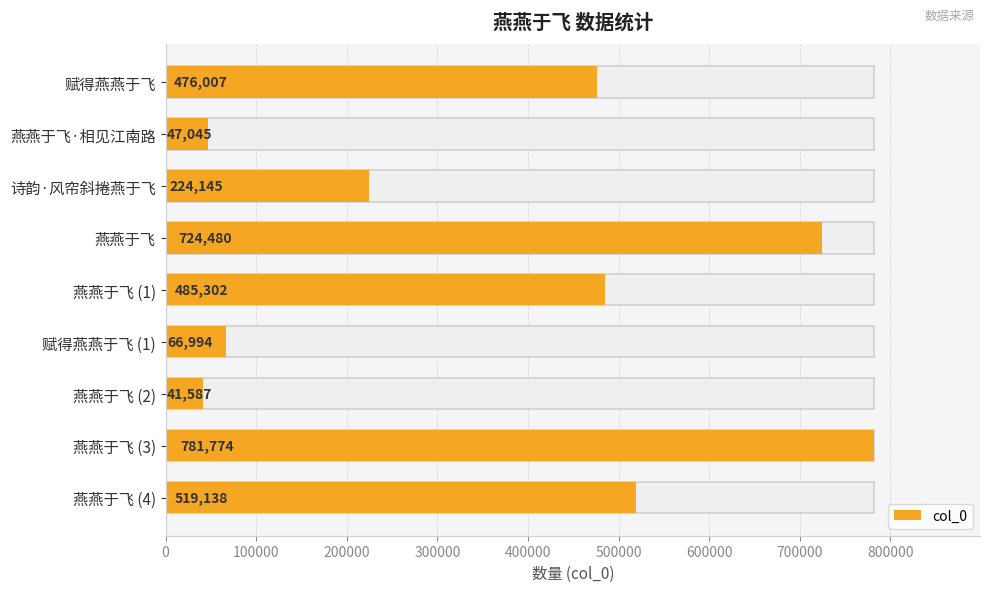

What is the maximum value shown in the chart?

781774